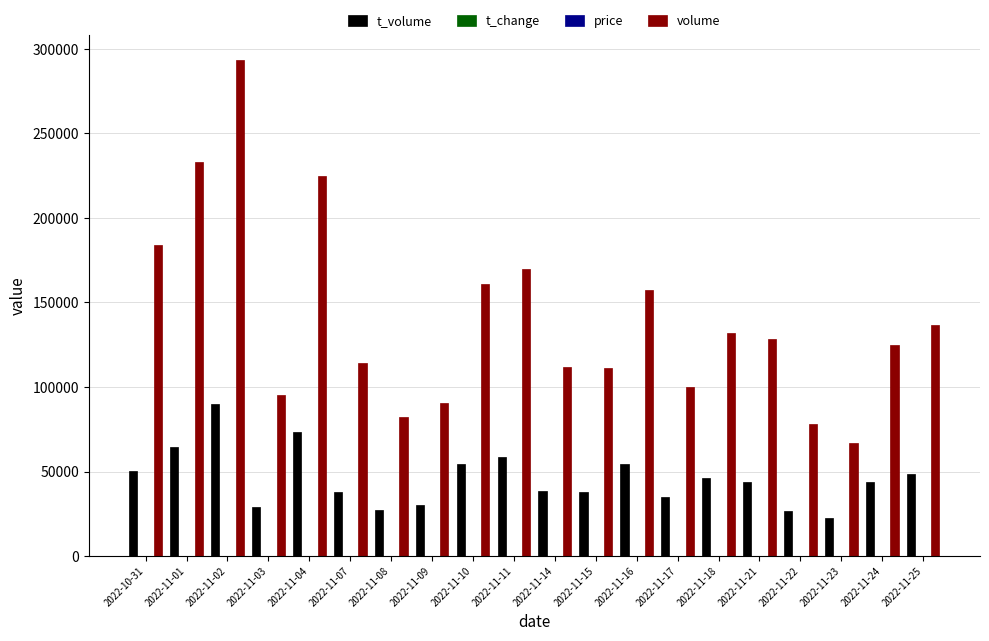

At which category is the sum across all series the highest?

2022-11-02